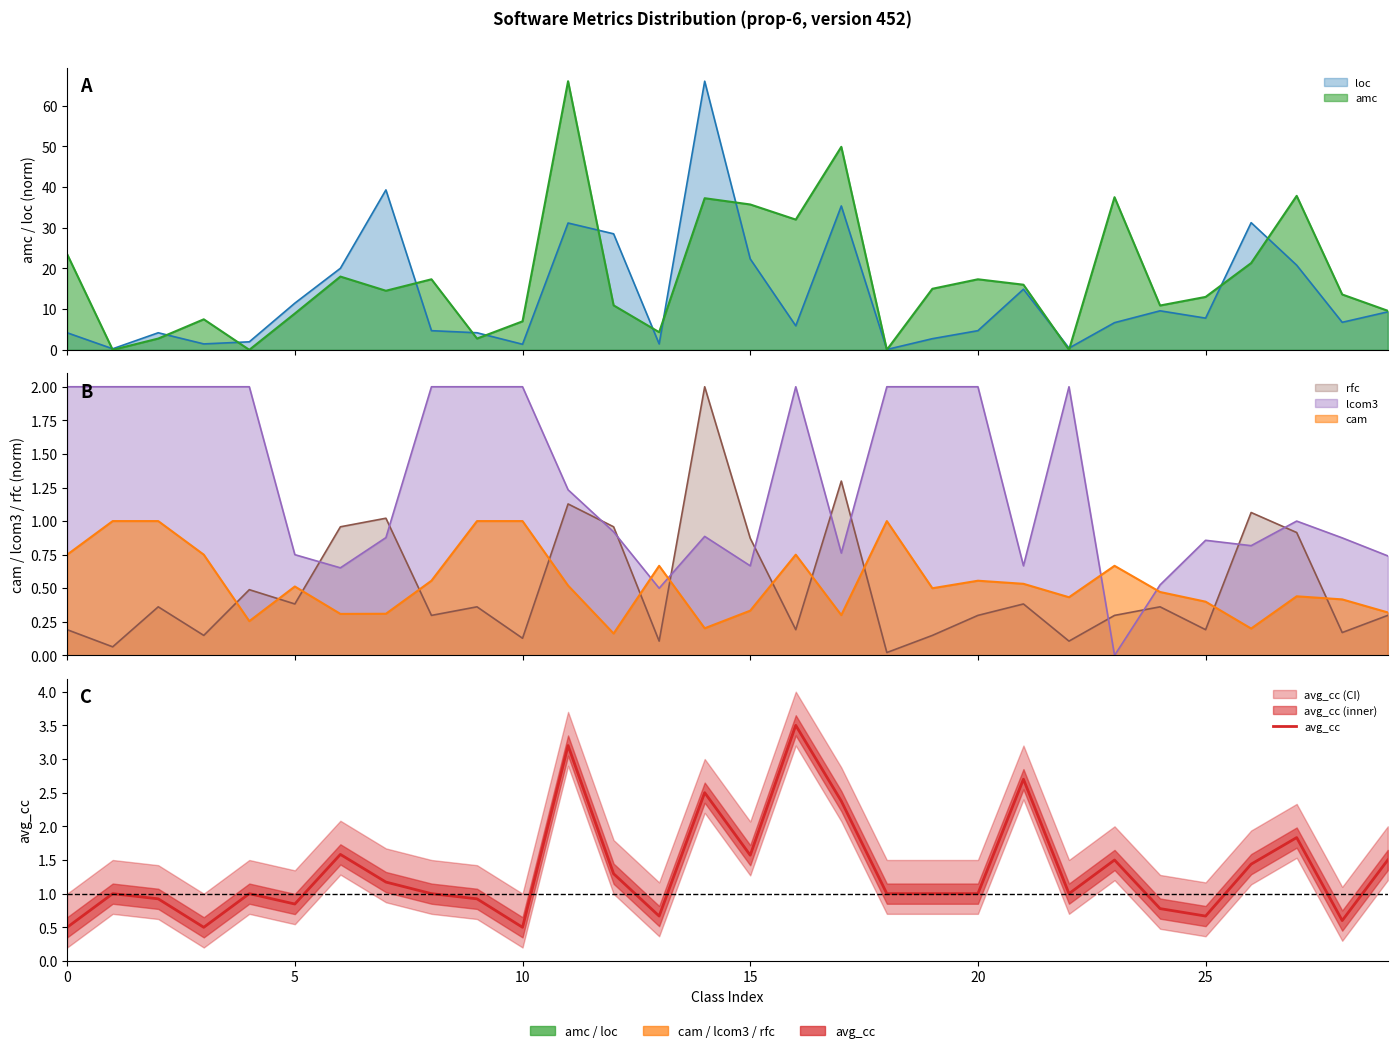

The chart shows a value of 1.5 at 8. True or false?

False